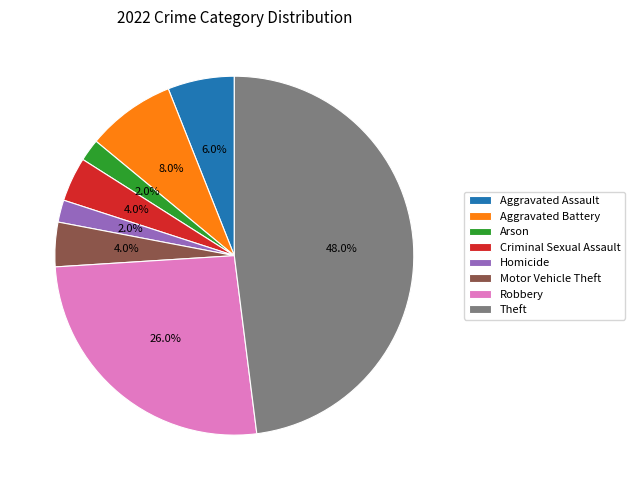

What percentage is the Arson slice, to the nearest percent?

2%